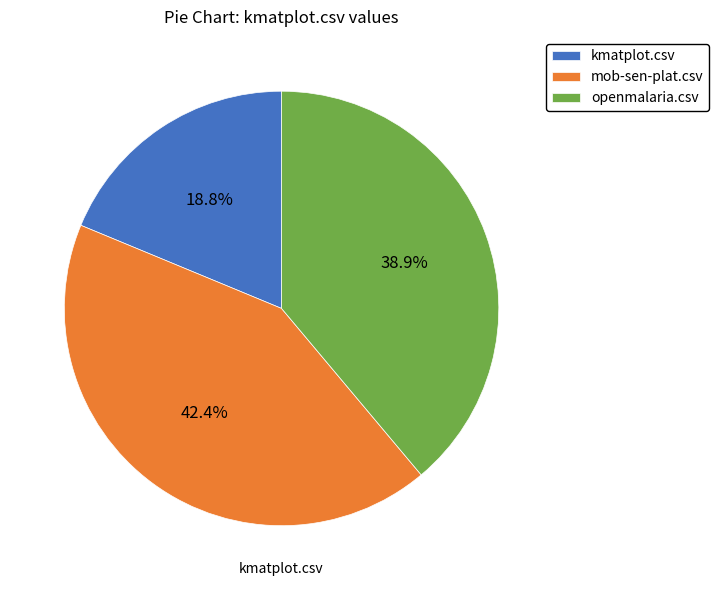

To the nearest percent, what percentage of the pie is kmatplot.csv?

19%